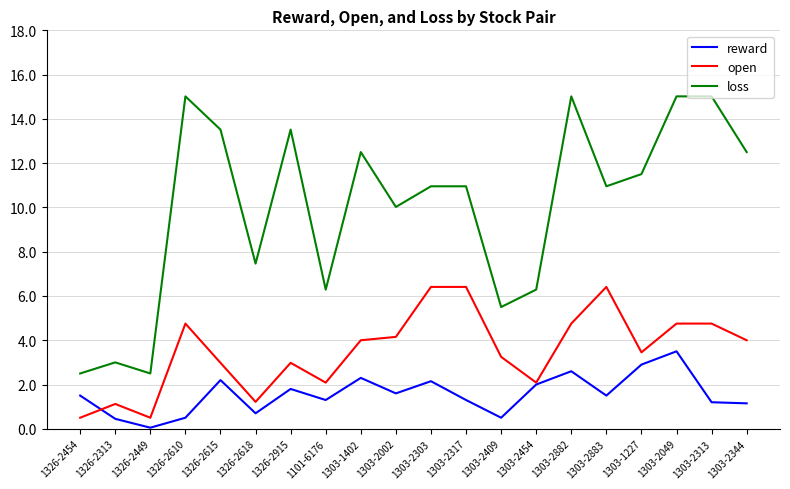

Which series has the largest range (max minus min)?

loss